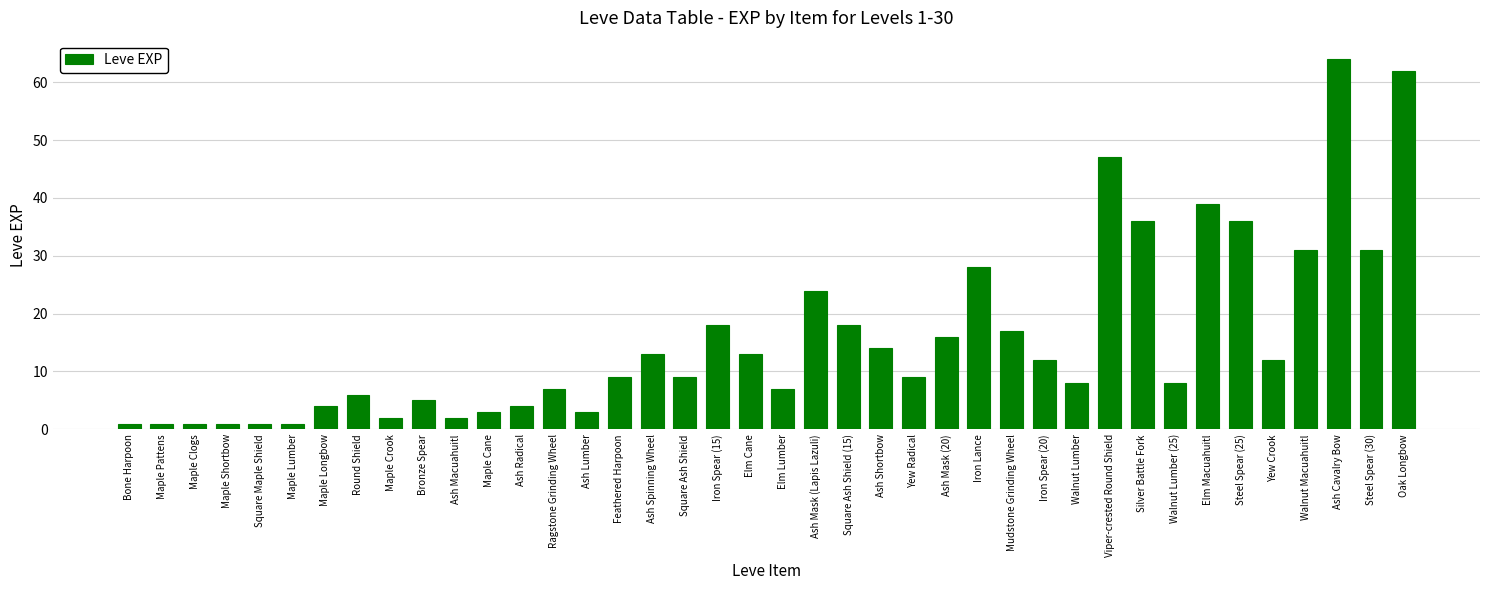

Is it true that the value at Elm Lumber is 7?

True